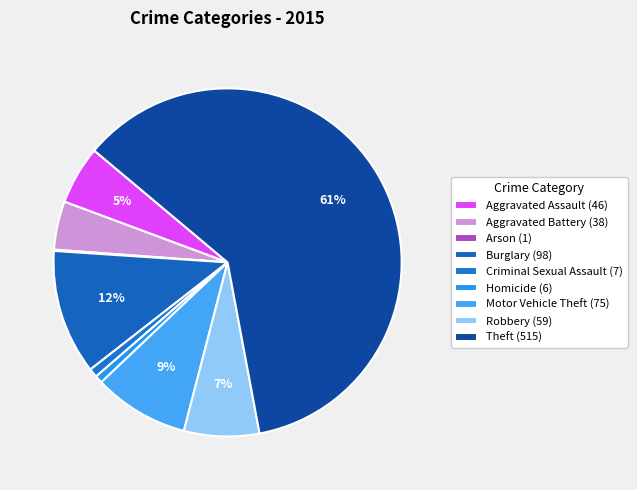

What percentage is the Criminal Sexual Assault slice, to the nearest percent?

1%